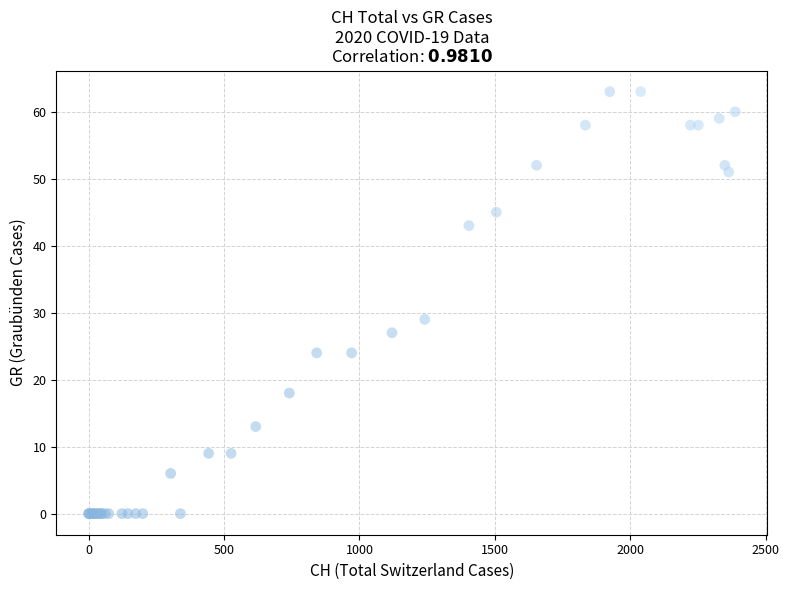

What Y value in the scatter plot is closest to 31?

29